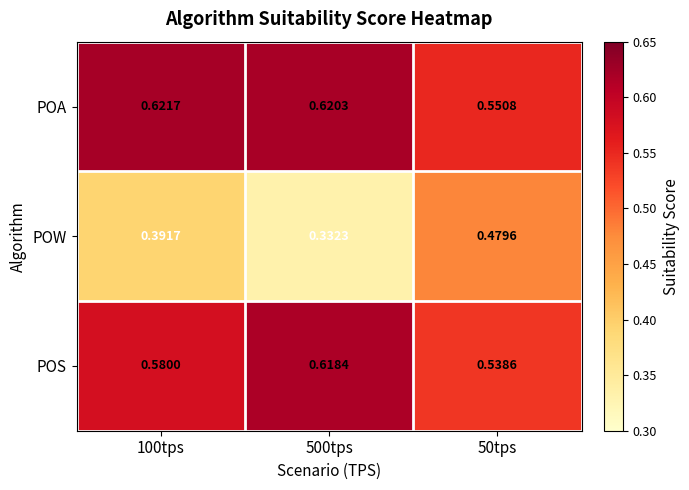

Between 100tps and 500tps, which series saw the biggest shift?

POW